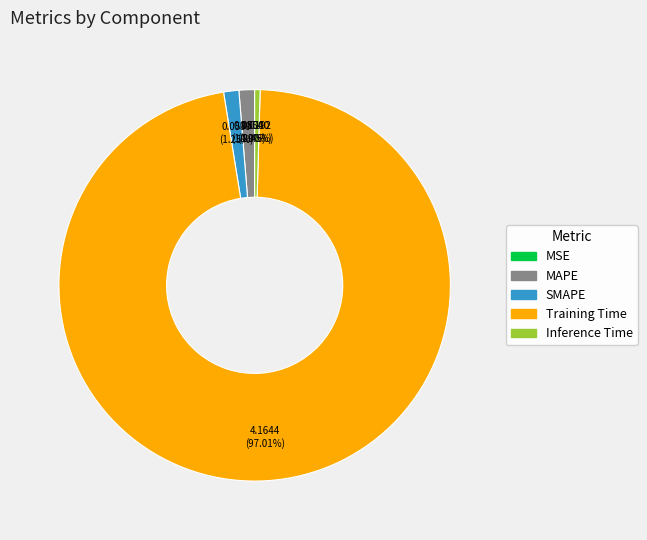

The MAPE slice represents 1% of the pie. True or false?

True